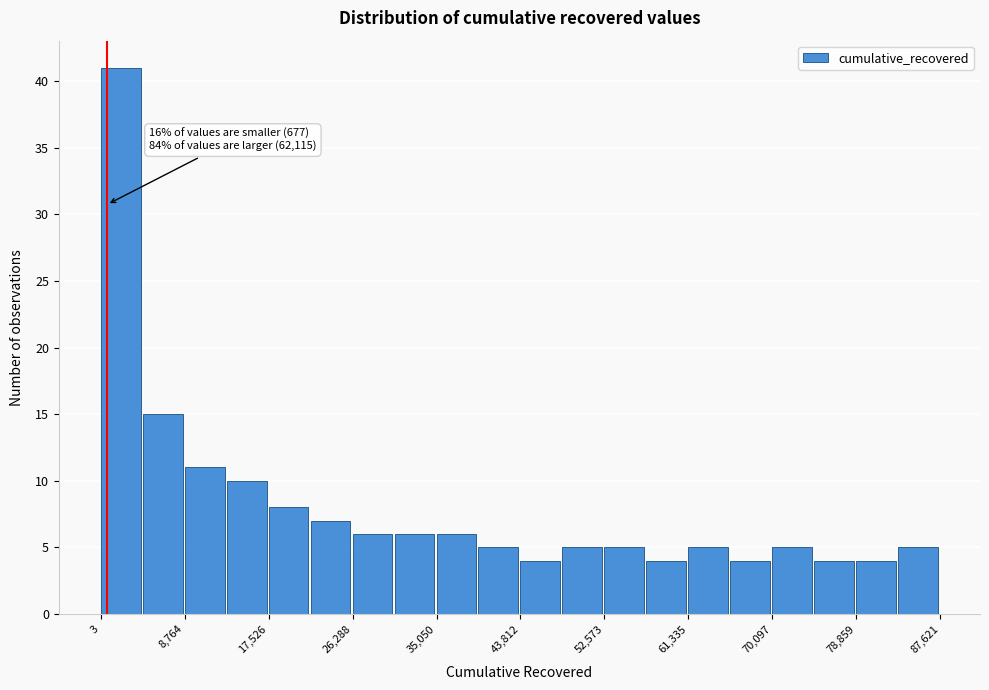

Which range on the x-axis has the tallest bar?

0 to 4000